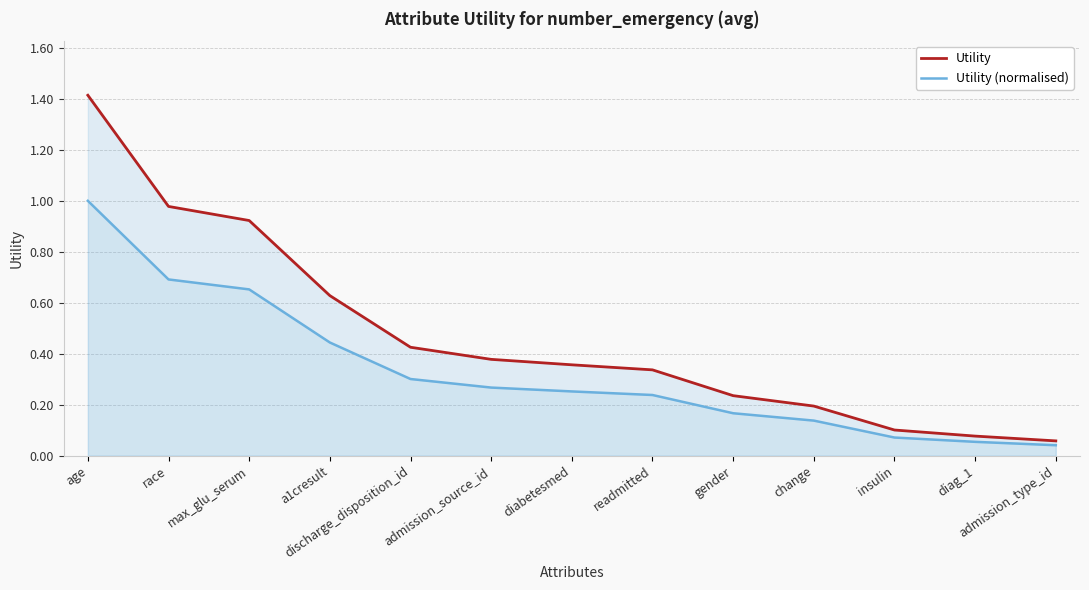

True or false: Utility (normalised) has more than 0 interior local peaks.

False